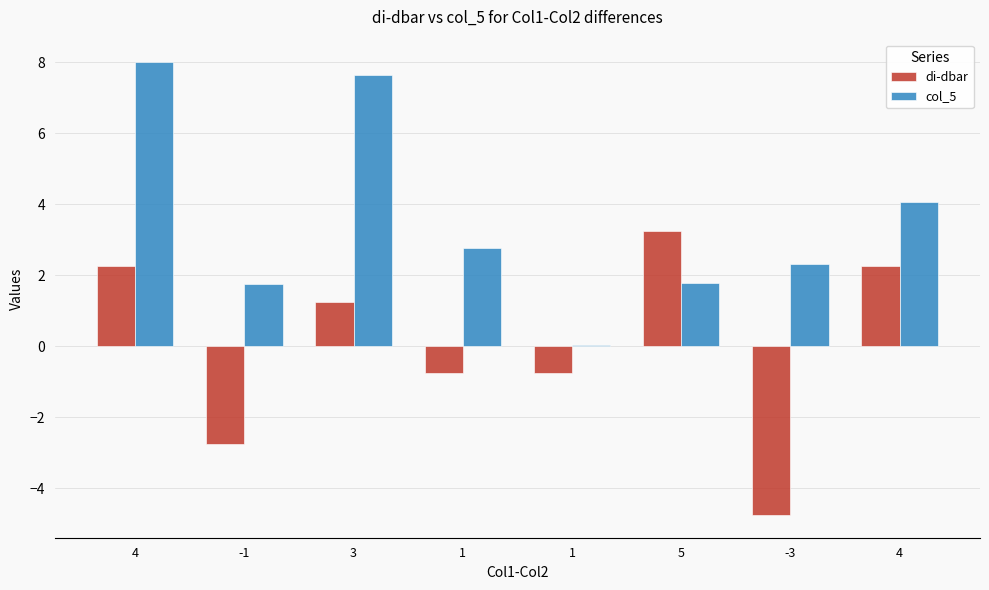

Does the chart contain stacked bars?

No